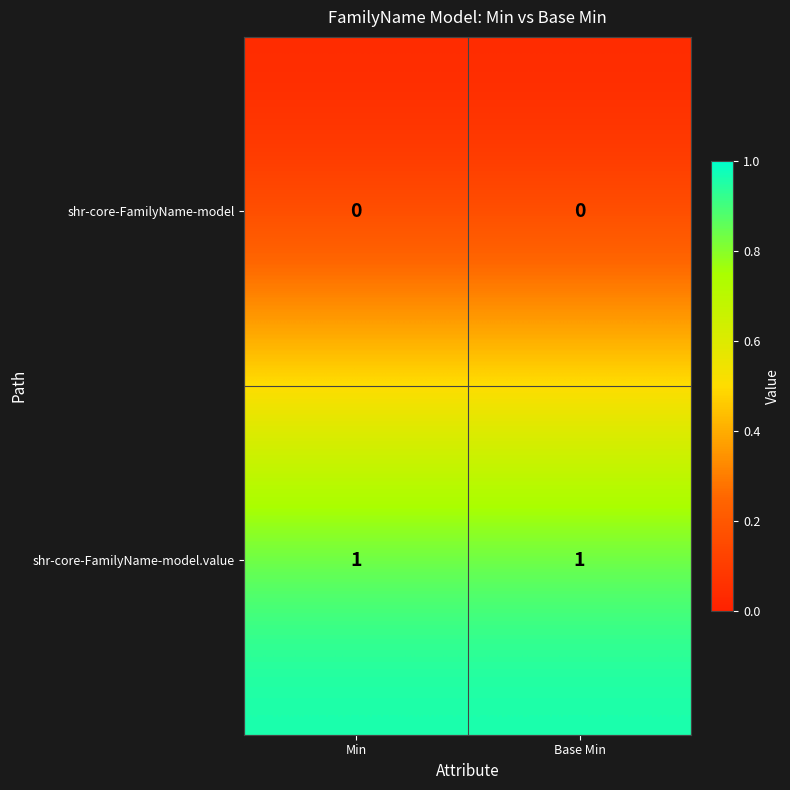

Is the value of shr-core-FamilyName-model at Min greater than the value of shr-core-FamilyName-model.value at Min?

No